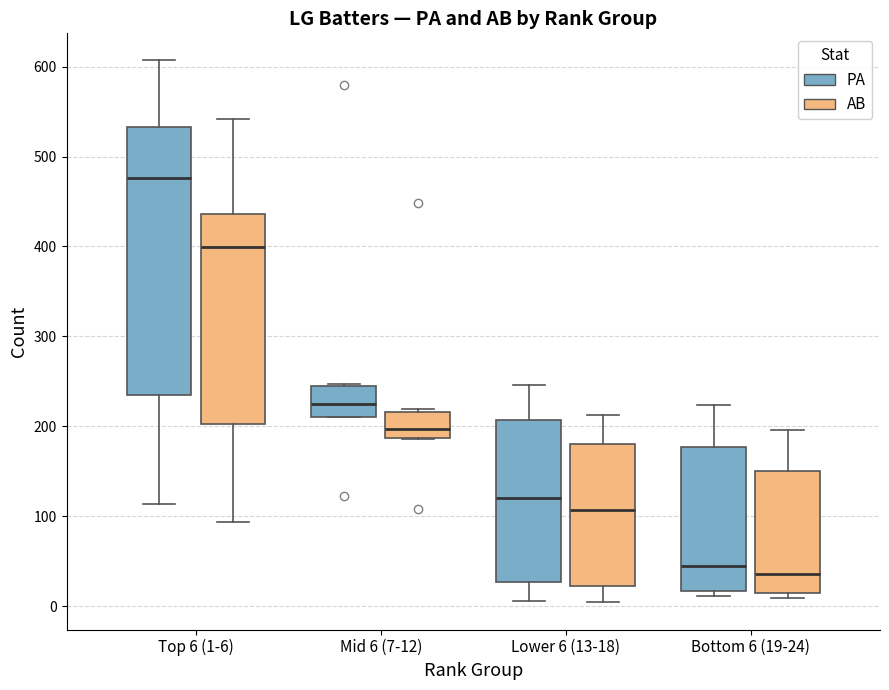

Reading left to right, read every box against the y-axis: the position of its median line, the range the box covers, and the ends of its whiskers. The values are not printed on the chart, so give them approximately, as read against the axis.

Top 6 (1-6) (PA): median 480, box 240 to 530, whiskers 110 to 610
Top 6 (1-6) (AB): median 400, box 200 to 440, whiskers 90 to 540
Mid 6 (7-12) (PA): median 230, box 210 to 250, whiskers 210 to 250
Mid 6 (7-12) (AB): median 200, box 190 to 220, whiskers 190 to 220 (just above the box's upper edge)
Lower 6 (13-18) (PA): median 120, box 30 to 210, whiskers 10 to 250
Lower 6 (13-18) (AB): median 110, box 20 to 180, whiskers 0 to 210
Bottom 6 (19-24) (PA): median 40, box 20 to 180, whiskers 10 to 220
Bottom 6 (19-24) (AB): median 40, box 10 to 150, whiskers 10 (just below the box's lower edge) to 200